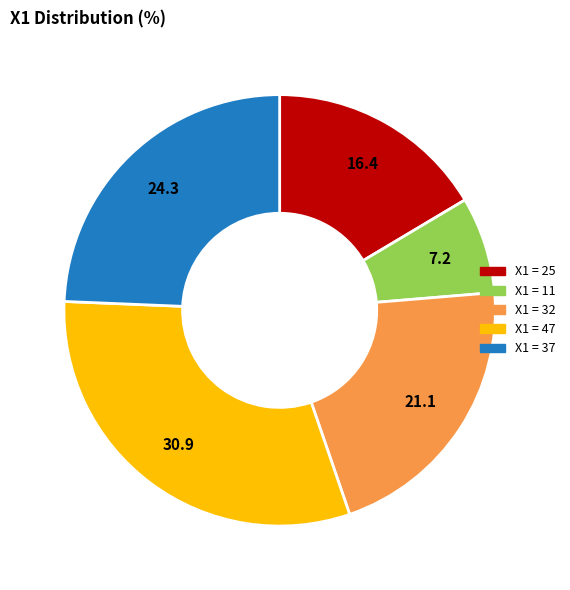

Approximately how many times larger is the value at X1 = 25 compared to X1 = 11?

2.3